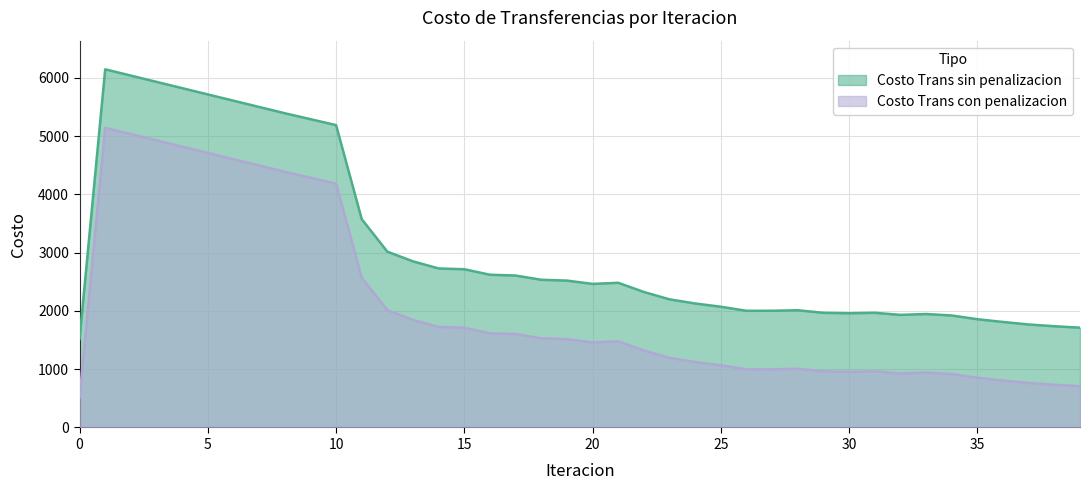

How many values in the Costo Trans con penalizacion series are below 1478?

20